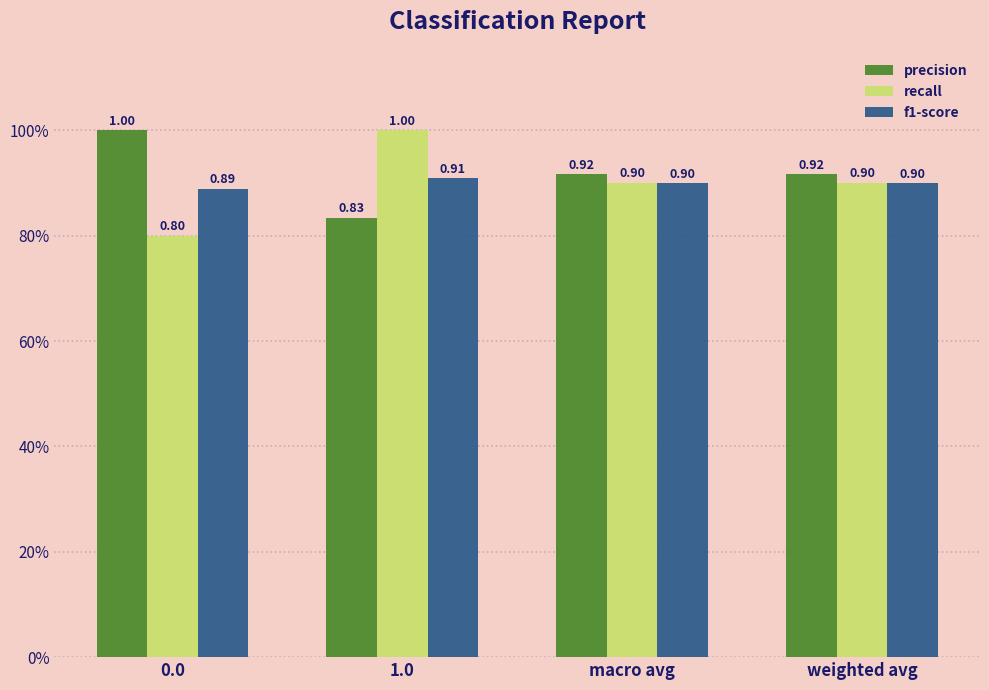

Rank the series by their maximum value, from lowest to highest.

f1-score, precision, recall